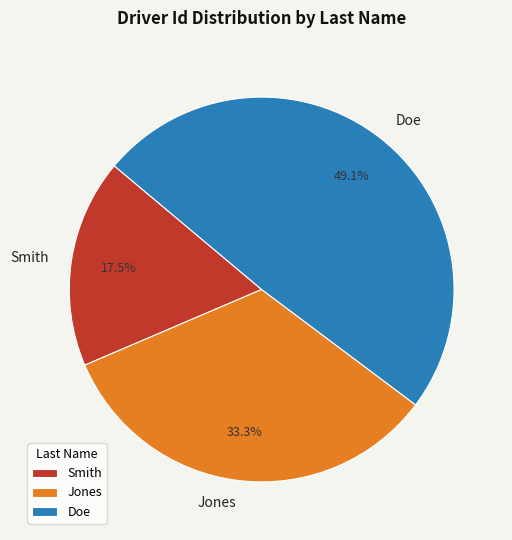

What is the ratio of the value at Jones to the value at Doe?

0.7